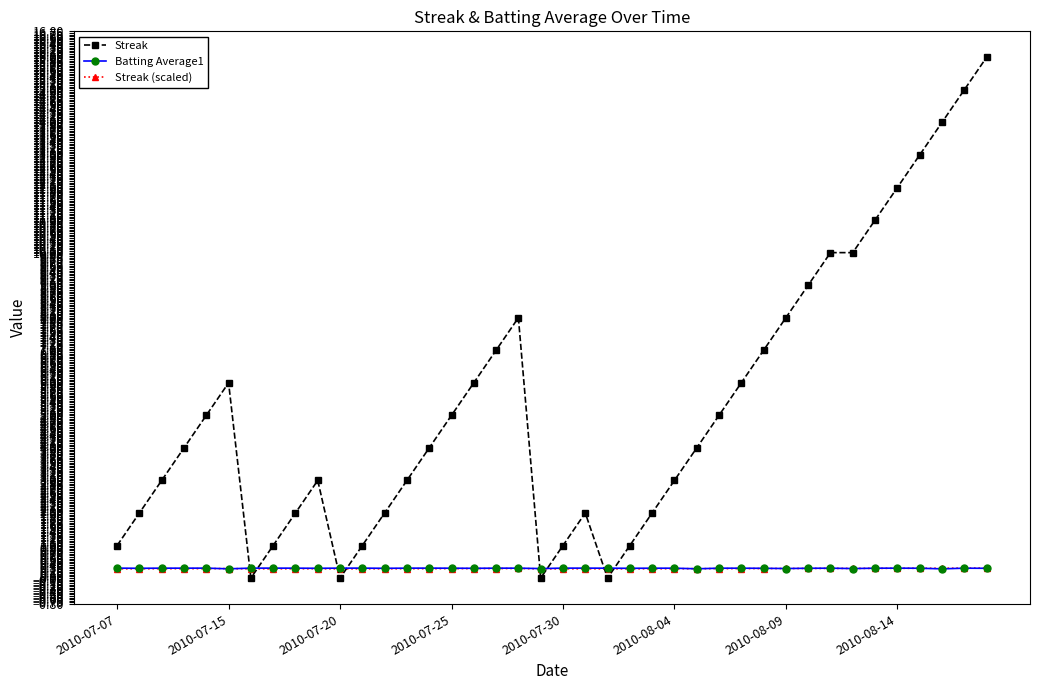

Which series has the largest total across all categories?

Streak